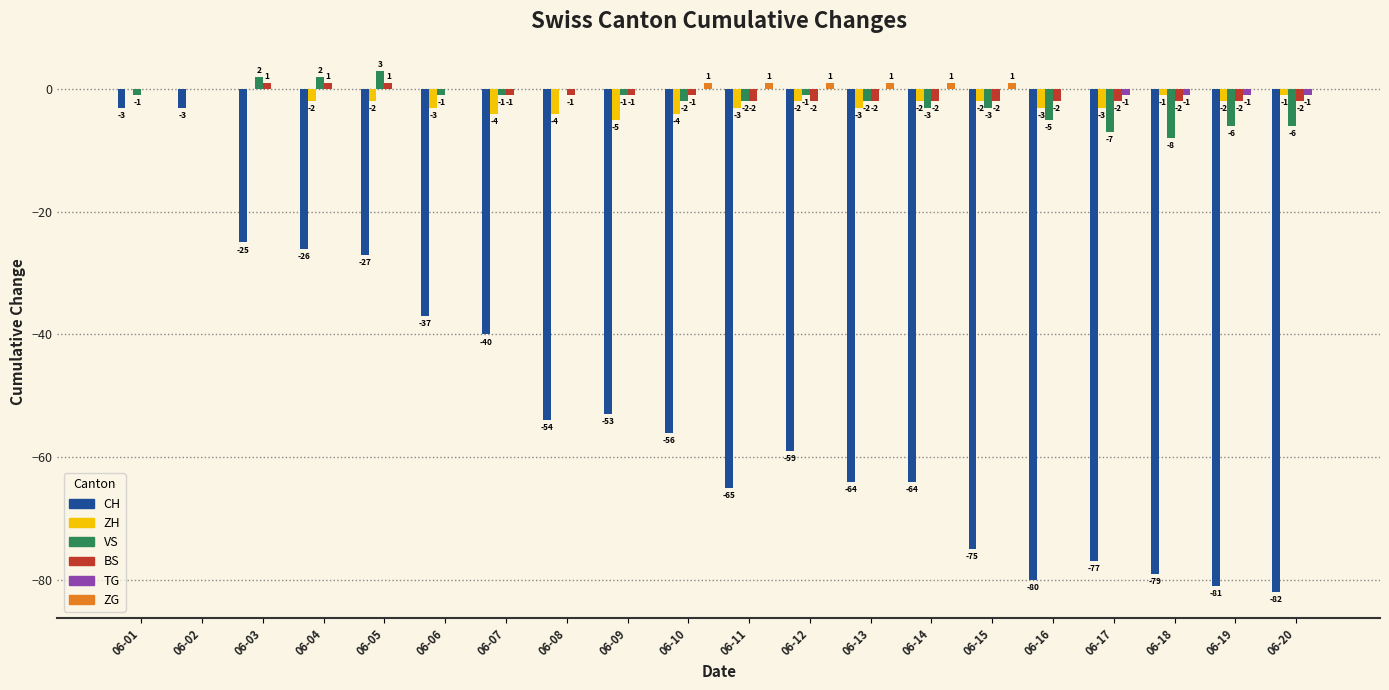

Which series has the largest total across all categories?

ZG